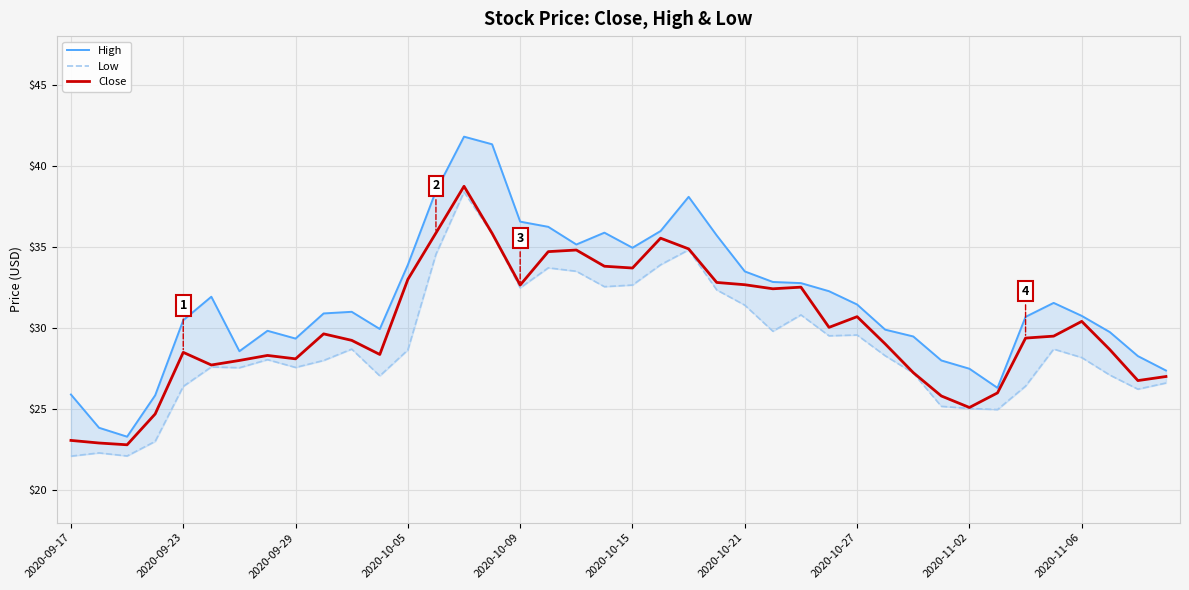

Is it true that Close equals 10.4 at 2020-09-29?

False